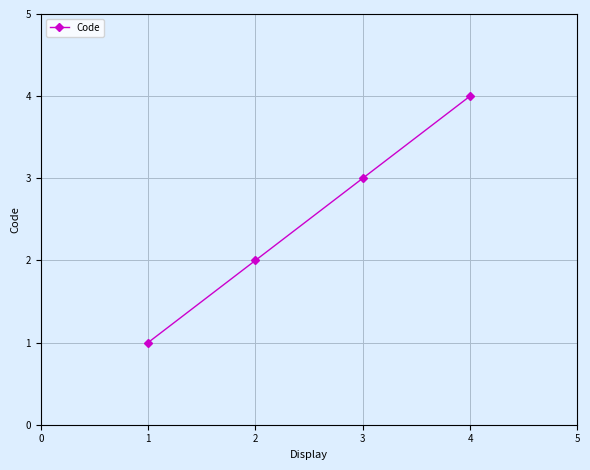

The chart shows a value of 0 at 1. True or false?

False